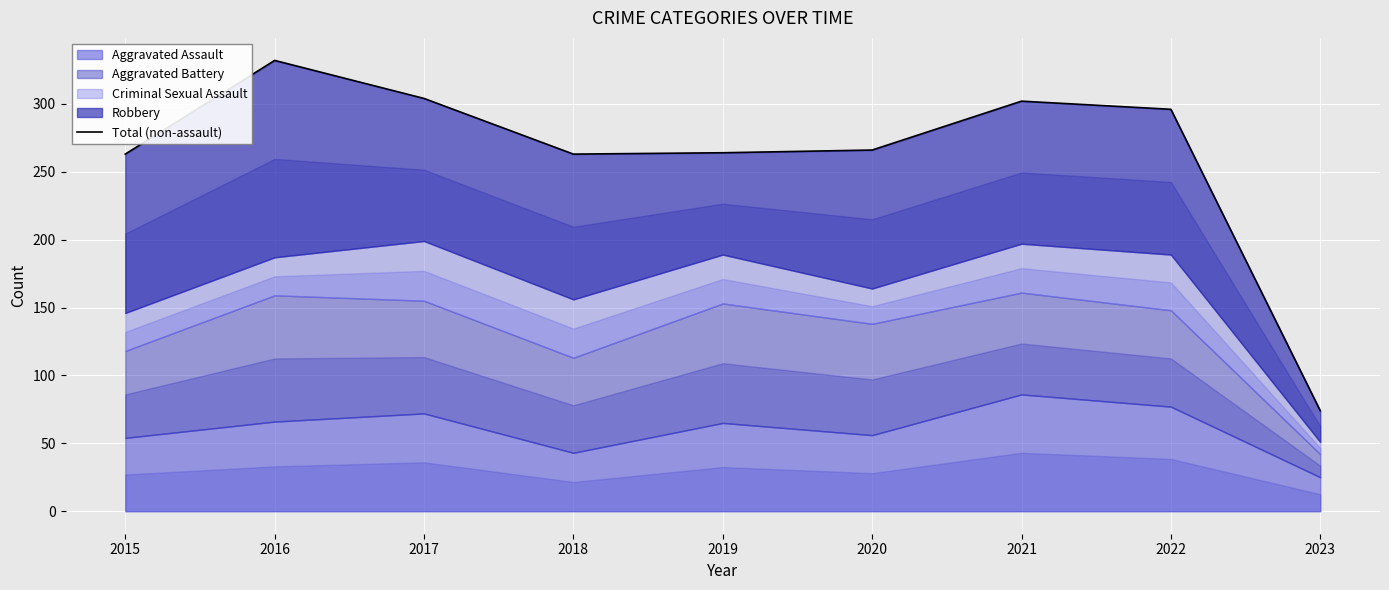

How many values are below 266?

4